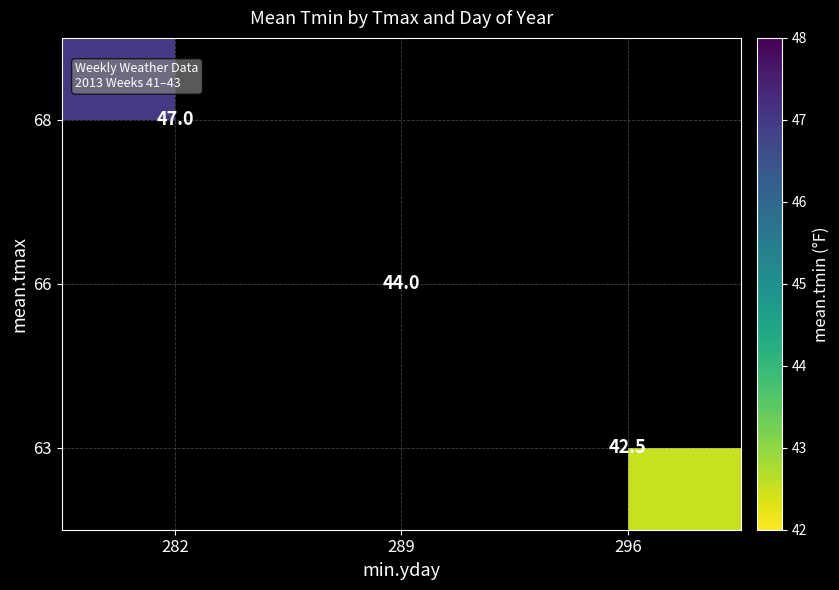

Is it true that 68 equals 47.0 at 282?

True